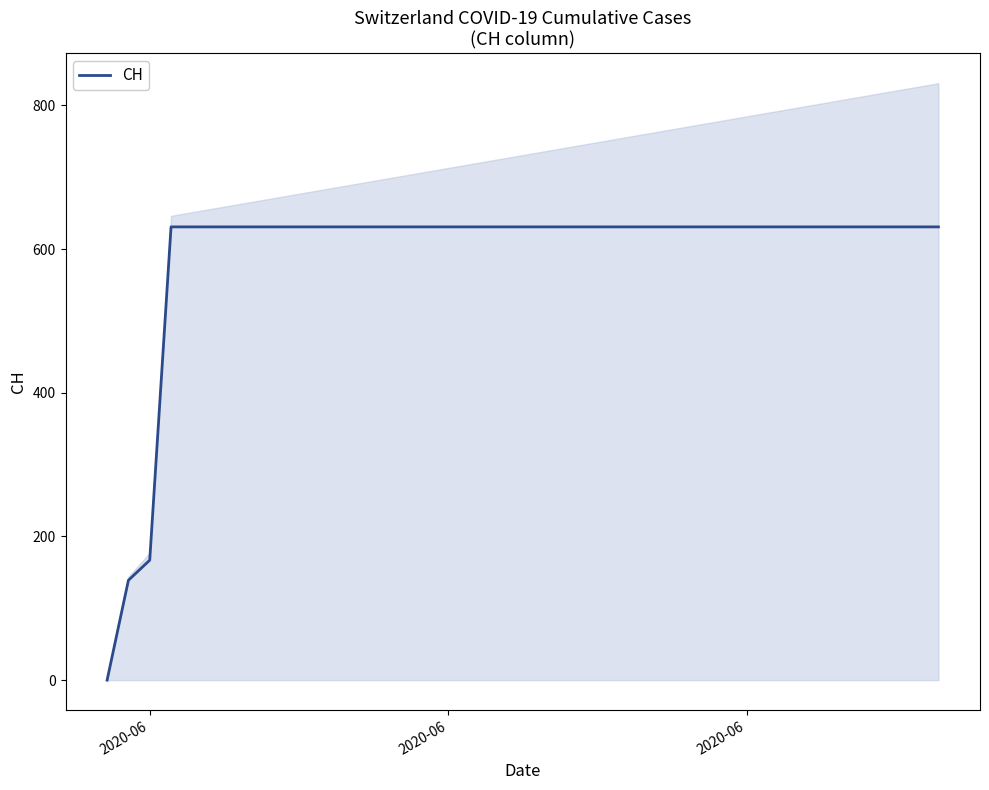

The chart shows a value of 404 at 14. True or false?

False